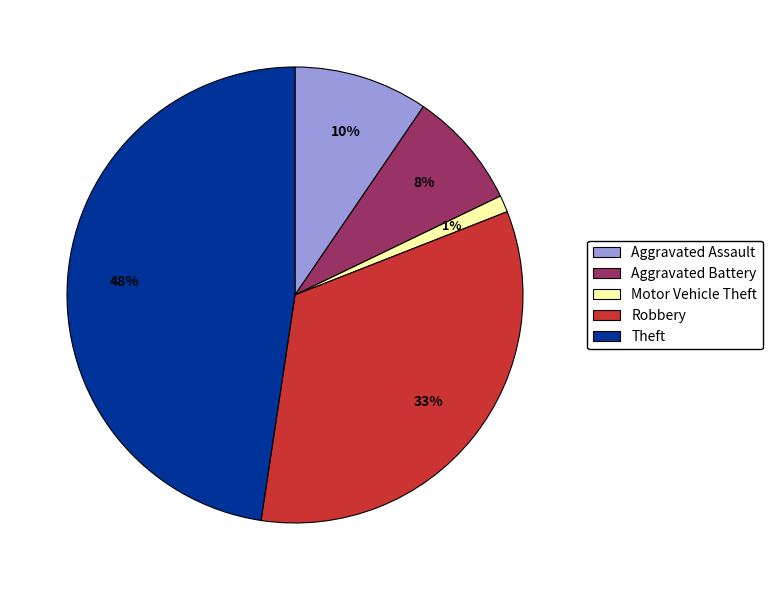

Count the number of slices in the pie.

5